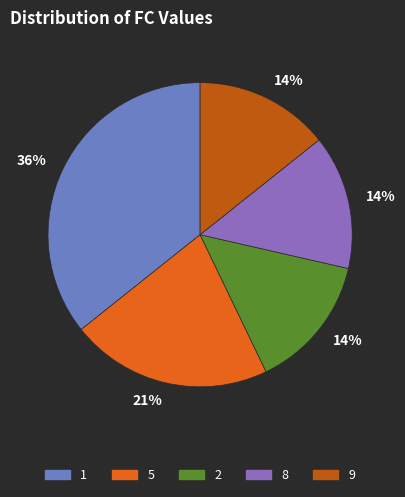

To the nearest percent, what is the average slice percentage?

20%